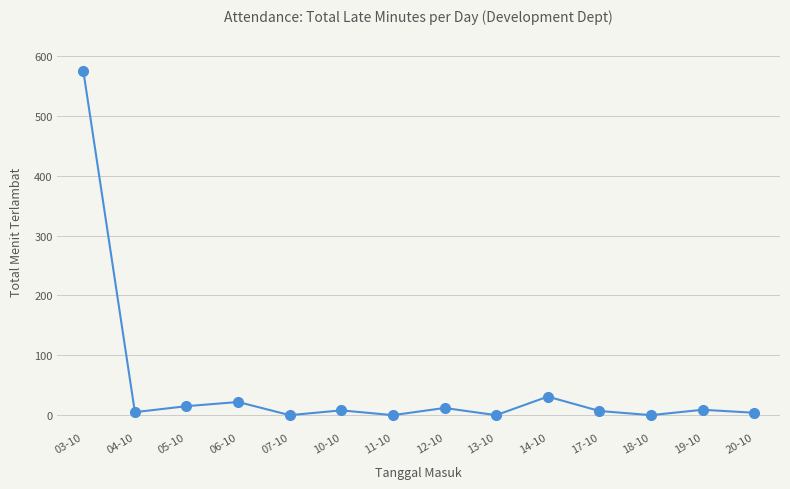

The value at 06-10 is 22. True or false?

True